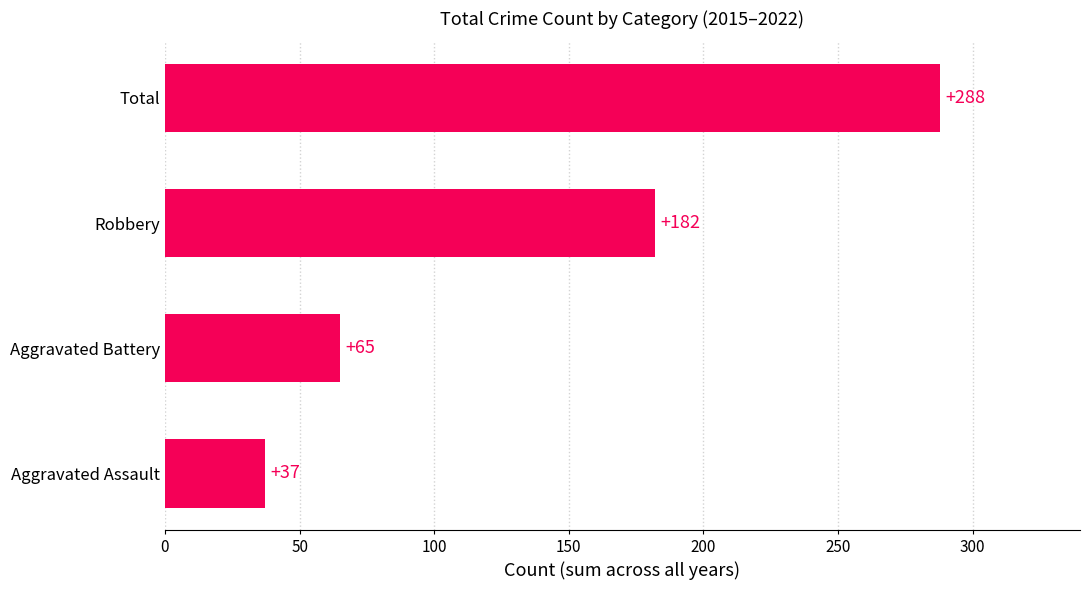

What is the maximum value shown in the chart?

288